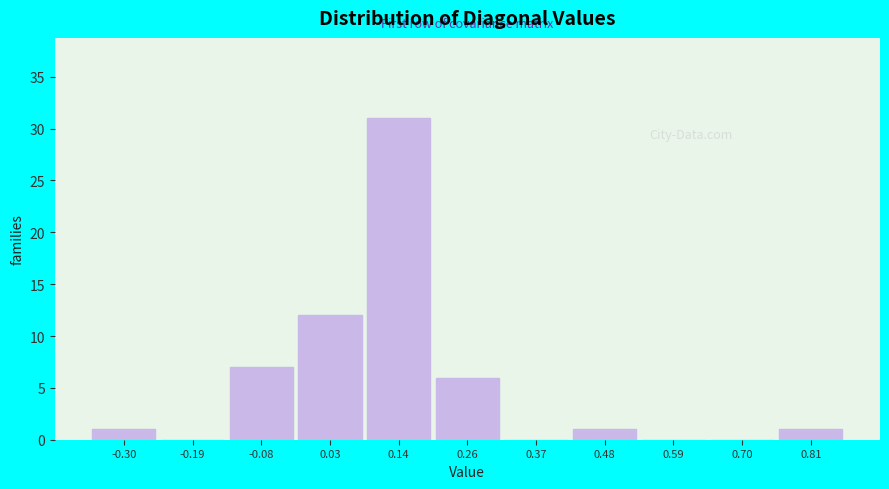

Reading left to right, transcribe all the data shown in this chart.

-0.30=1	-0.19=0	-0.08=7	0.03=12	0.14=31	0.26=6	0.37=0	0.48=1	0.59=0	0.70=0	0.81=1